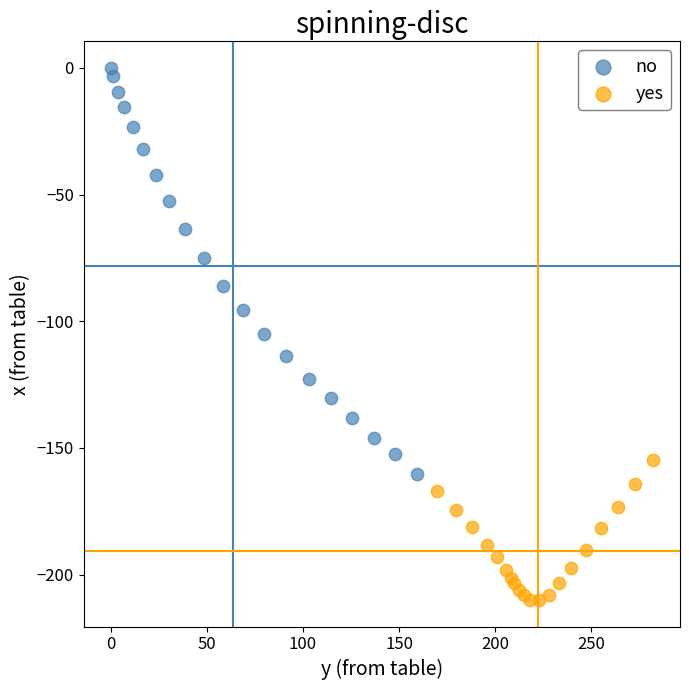

Which series reaches the minimum Y coordinate?

yes